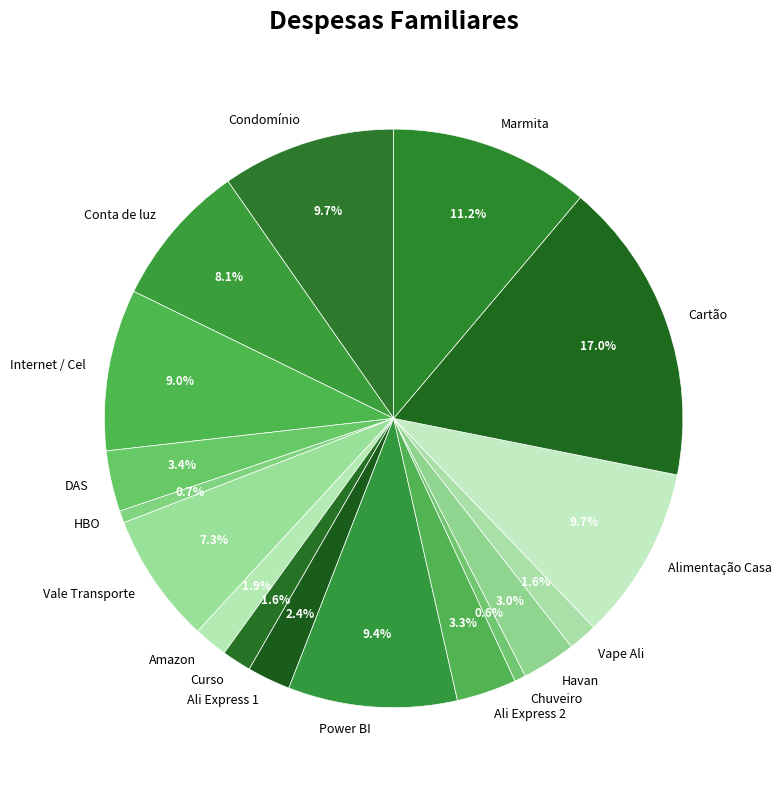

Approximately how many times larger is the value at Internet / Cel compared to Vape Ali?

5.6